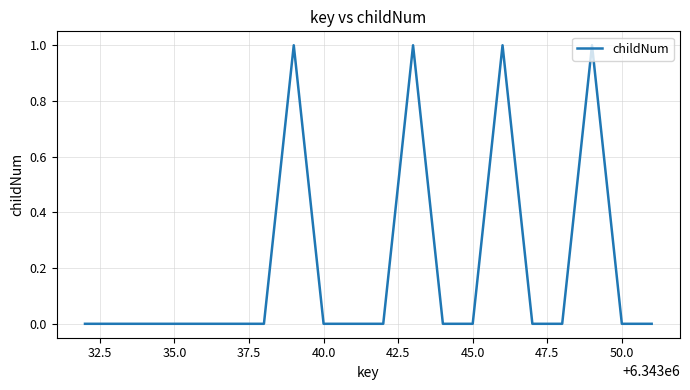

What is the greatest value displayed?

1